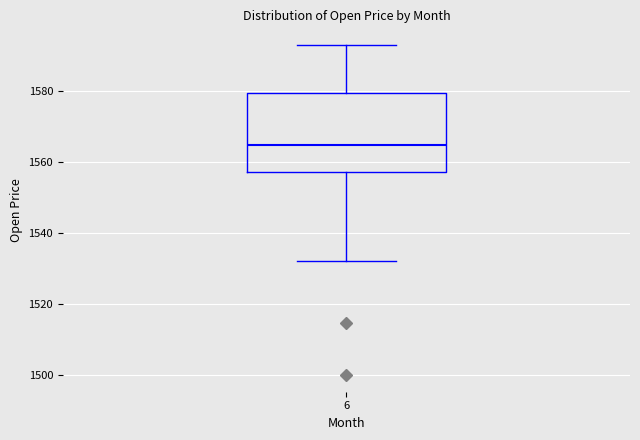

Transcribe this box plot: give where the median line is, the range the box spans, and where the two whiskers end, as read against the y-axis. The values are not printed on the chart, so give them approximately, as read against the axis.

median 1564, box 1558 to 1580, whiskers 1532 to 1594